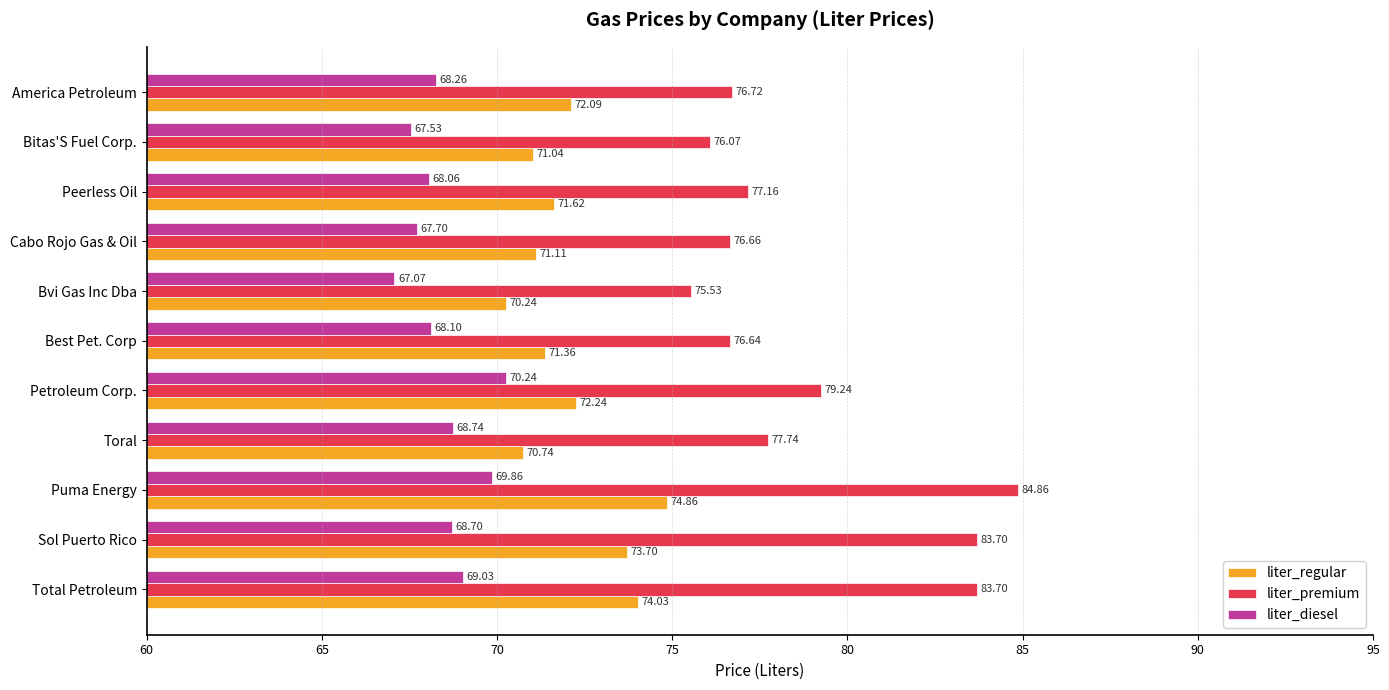

At which label does liter_premium reach its minimum?

Bvi Gas Inc Dba